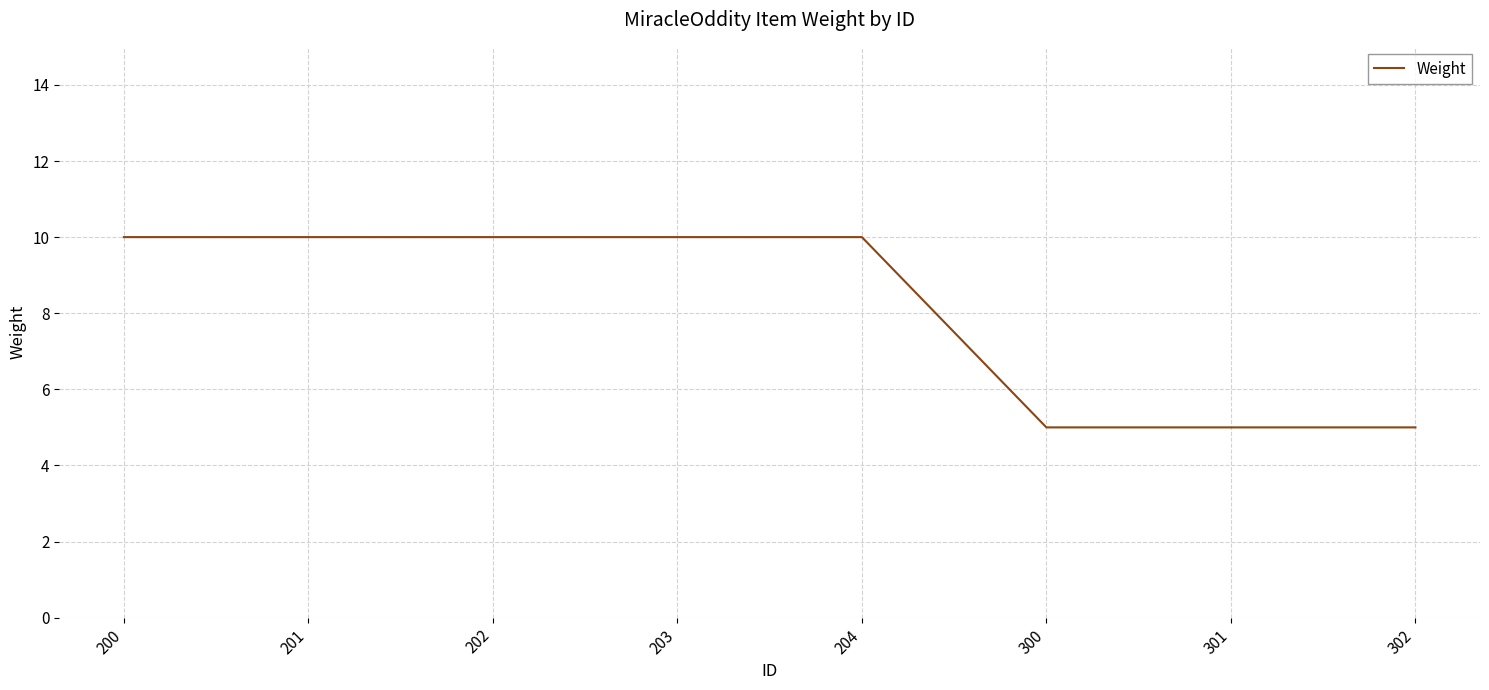

The chart shows a value of 17 at 202. True or false?

False